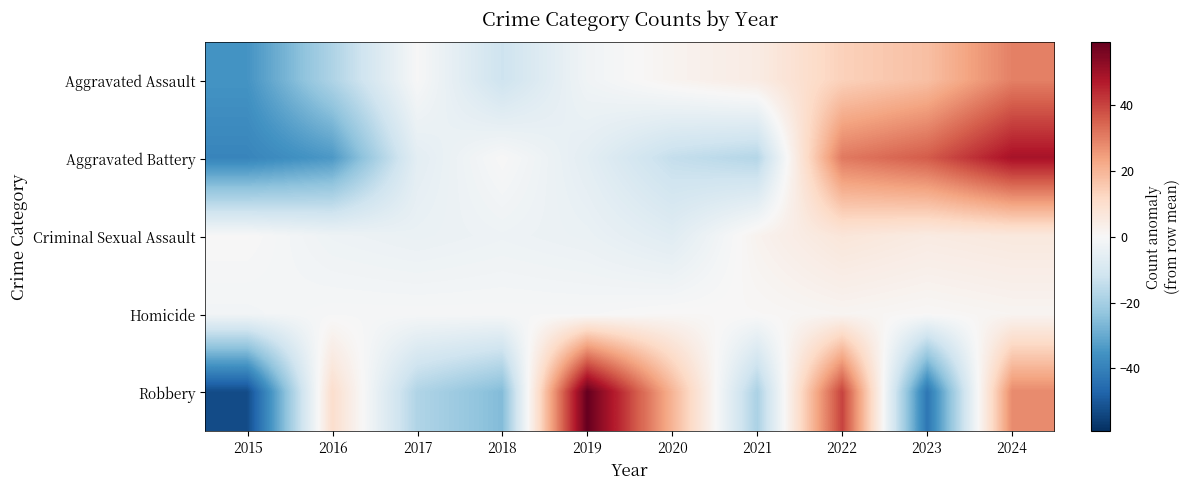

Which series has the largest total across all categories?

Aggravated Battery